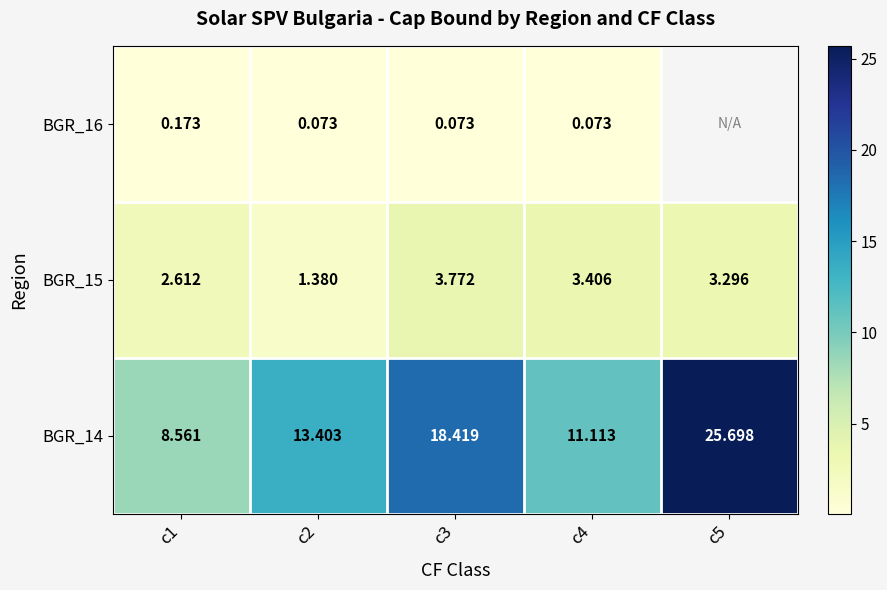

True or false: BGR_16 has a value of 0.0 at c2.

False